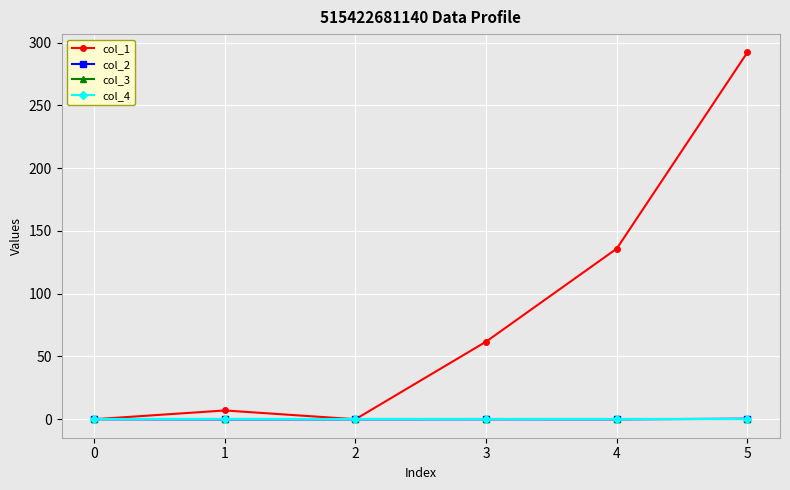

What is the spread (max minus min) of values at 5?

292.1